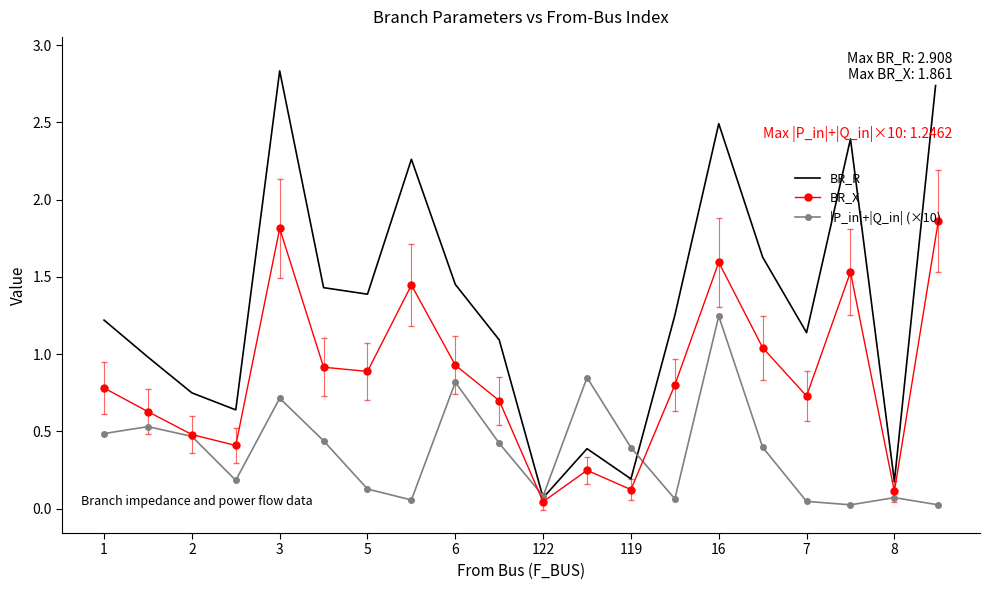

Which series has the largest range (max minus min)?

BR_R